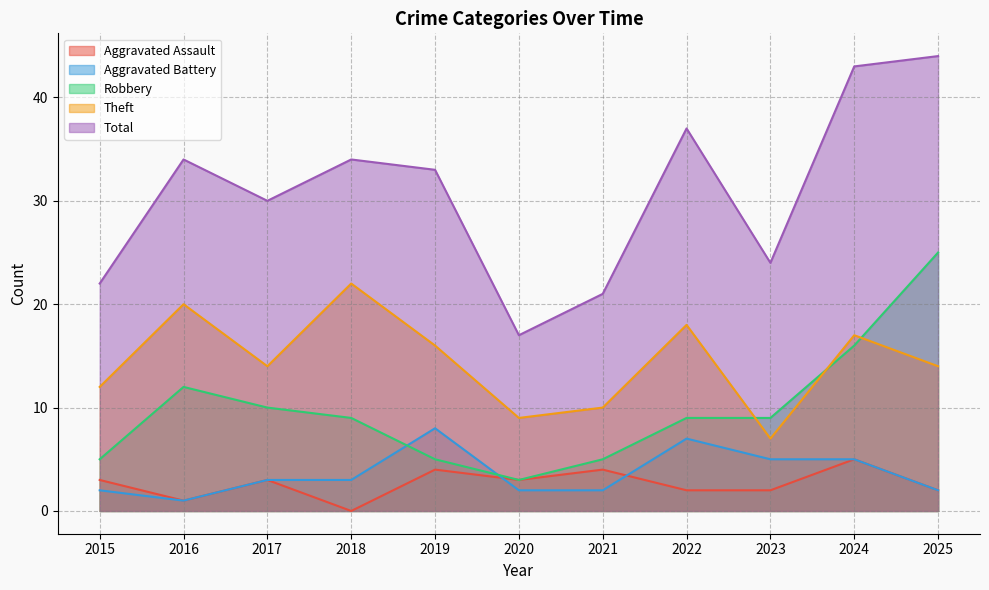

Where is Aggravated Battery nearest to the value 4?

2017